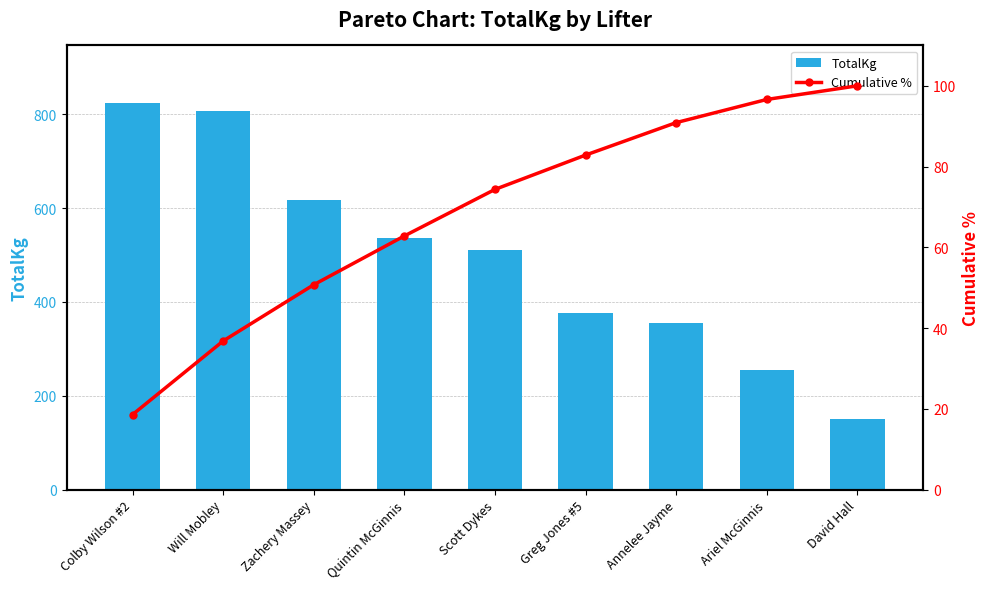

What is the label of the 3rd bar from the left?

Zachery Massey